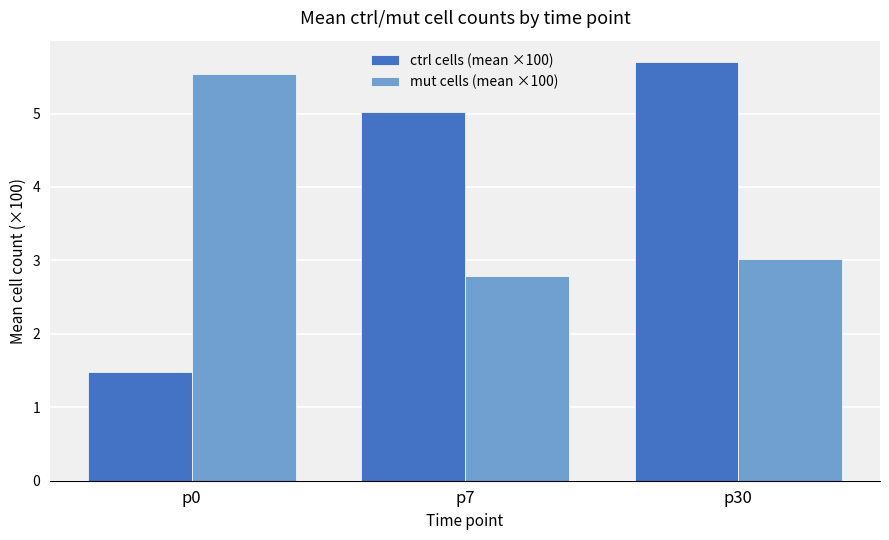

What is the difference between the maximum and minimum values in the ctrl cells (mean ×100) series?

4.2